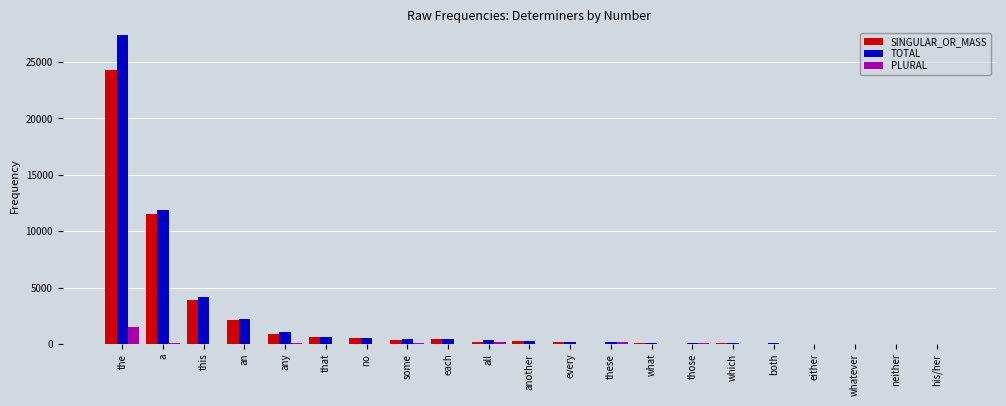

Which category has the highest value in the SINGULAR_OR_MASS series?

the